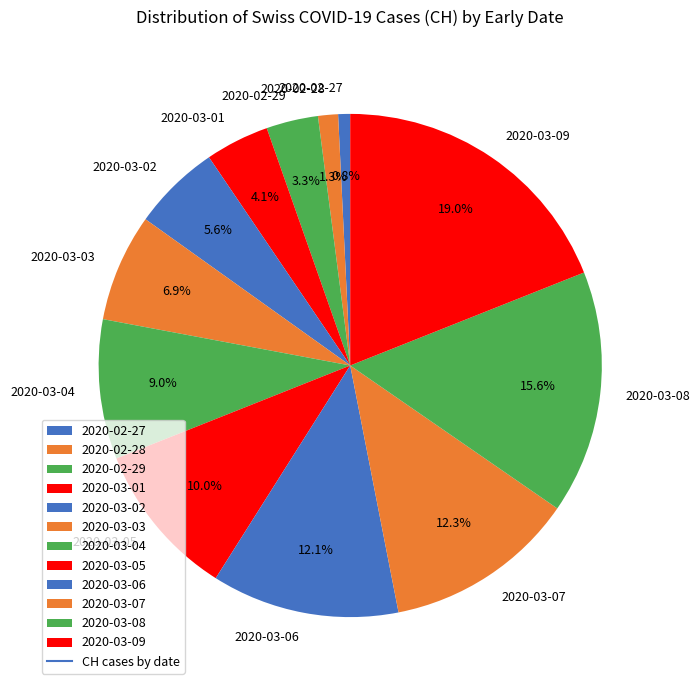

To the nearest percent, what is the difference between the largest and smallest slice percentages?

18%